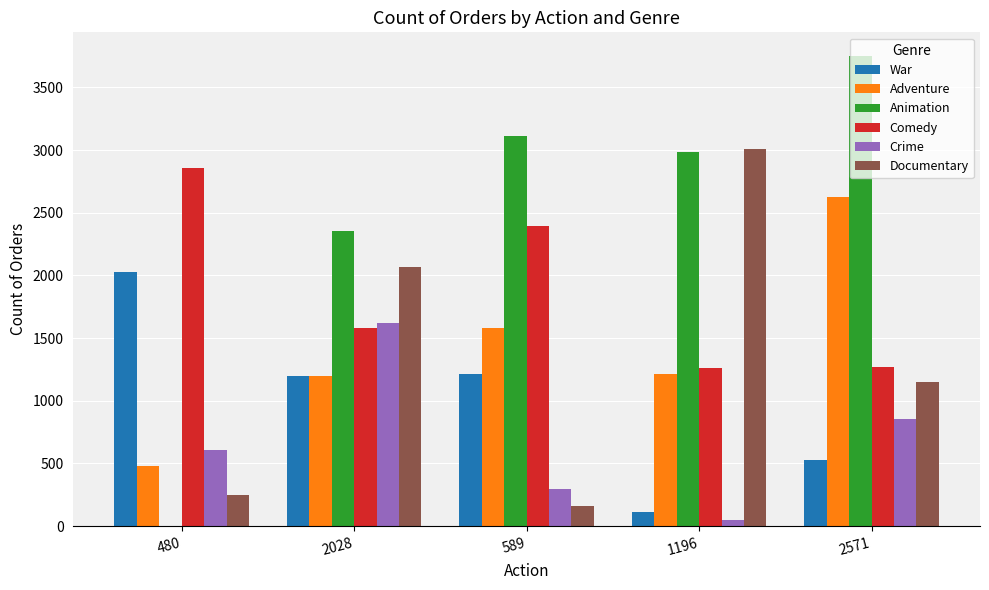

The Documentary series shows 162 at 589. True or false?

True